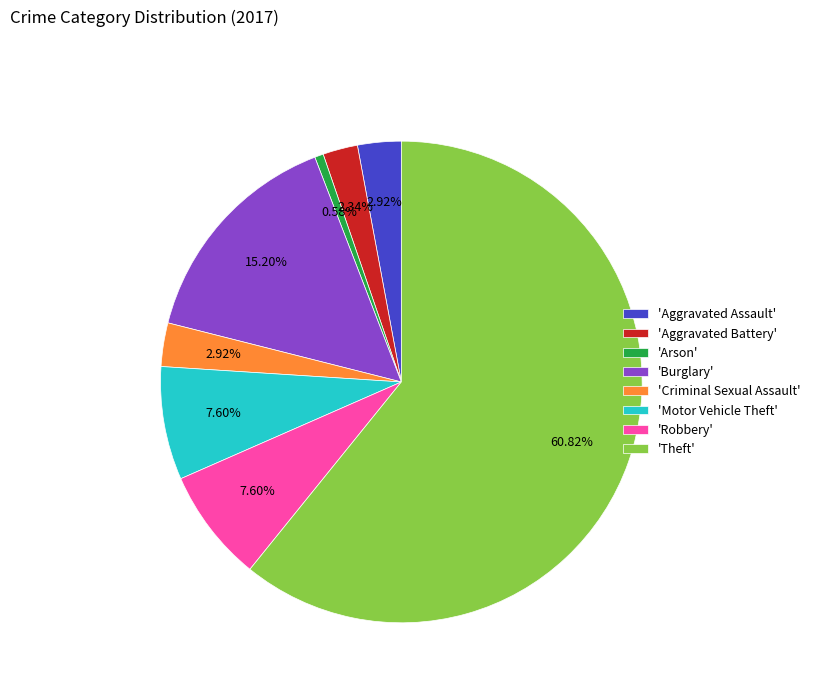

Does 'Arson' account for over 50% of the chart?

No